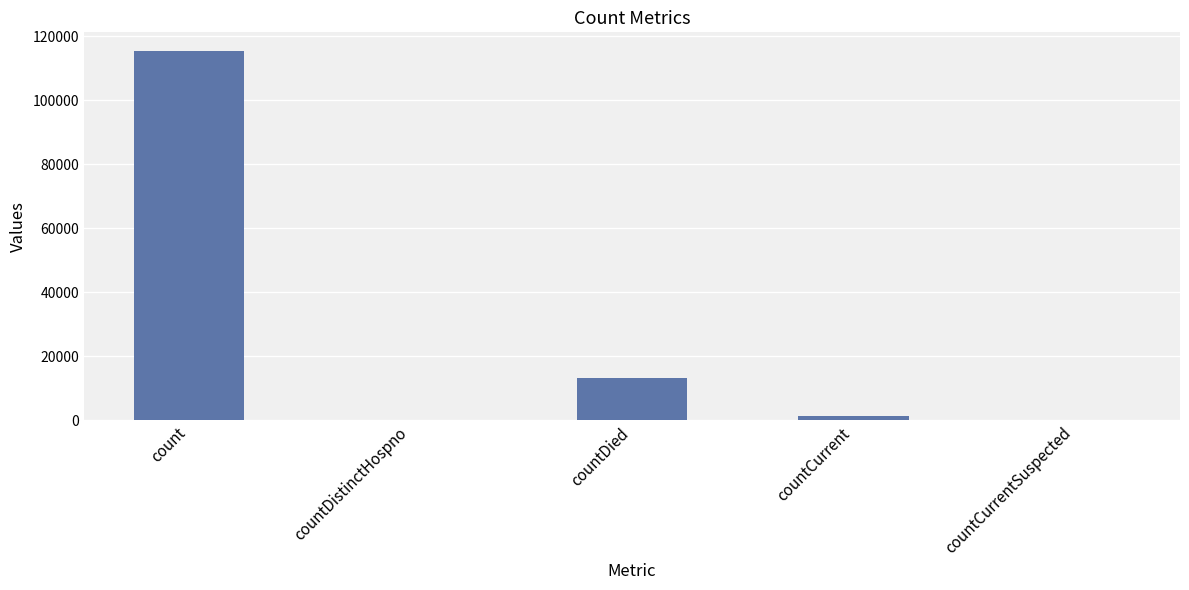

What is the sum of all values?

130105